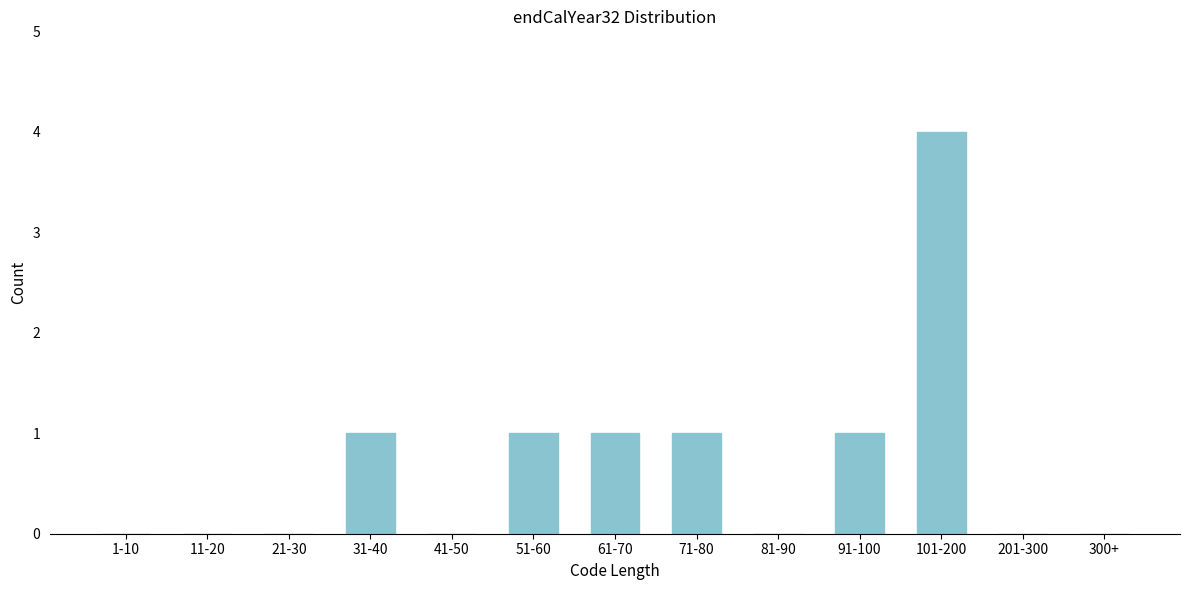

Reading right to left, transcribe all the data shown in this chart.

300+=0	201-300=0	101-200=4	91-100=1	81-90=0	71-80=1	61-70=1	51-60=1	41-50=0	31-40=1	21-30=0	11-20=0	1-10=0